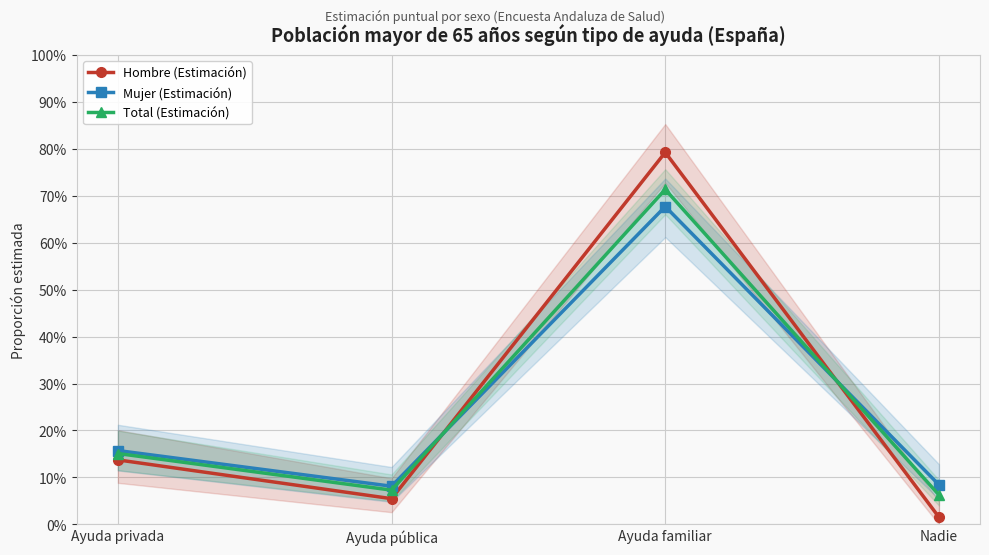

Which series has the widest spread of values?

Hombre (Estimación)